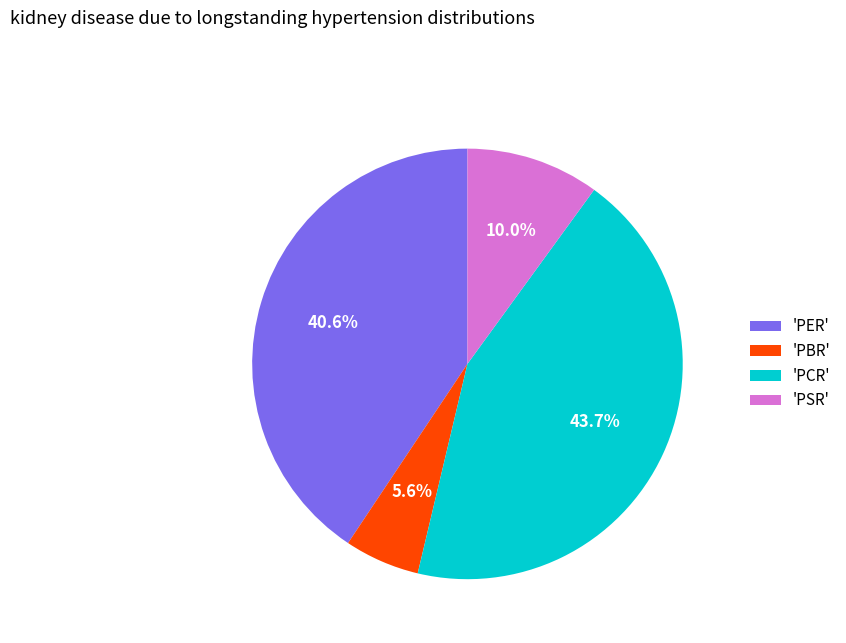

Approximately how many times larger is the value at 'PCR' compared to 'PER'?

1.1